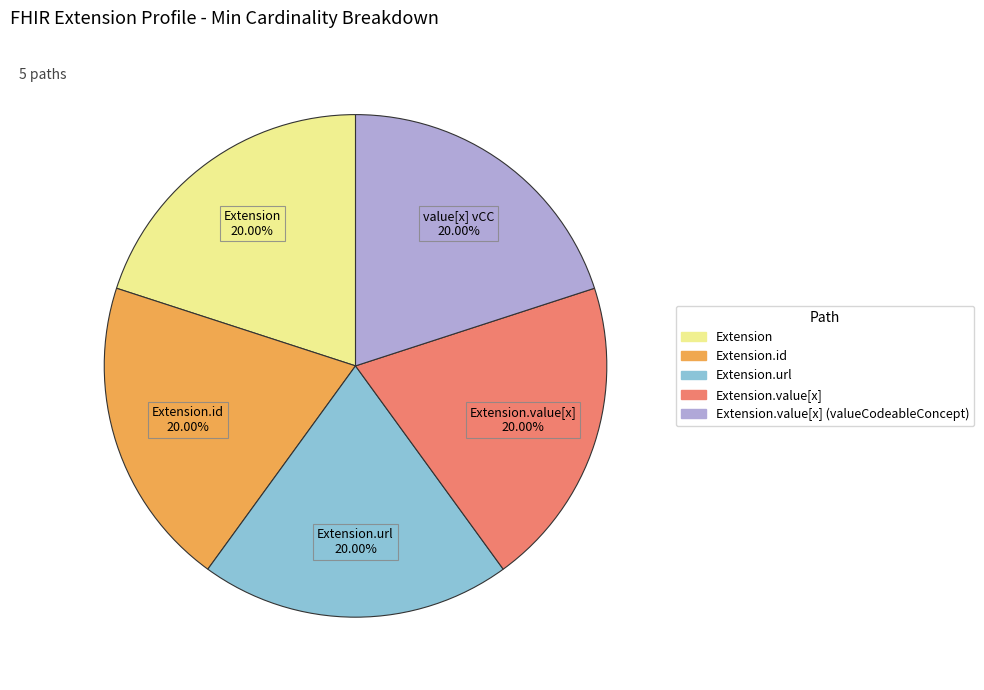

Is there a majority slice in this chart?

No